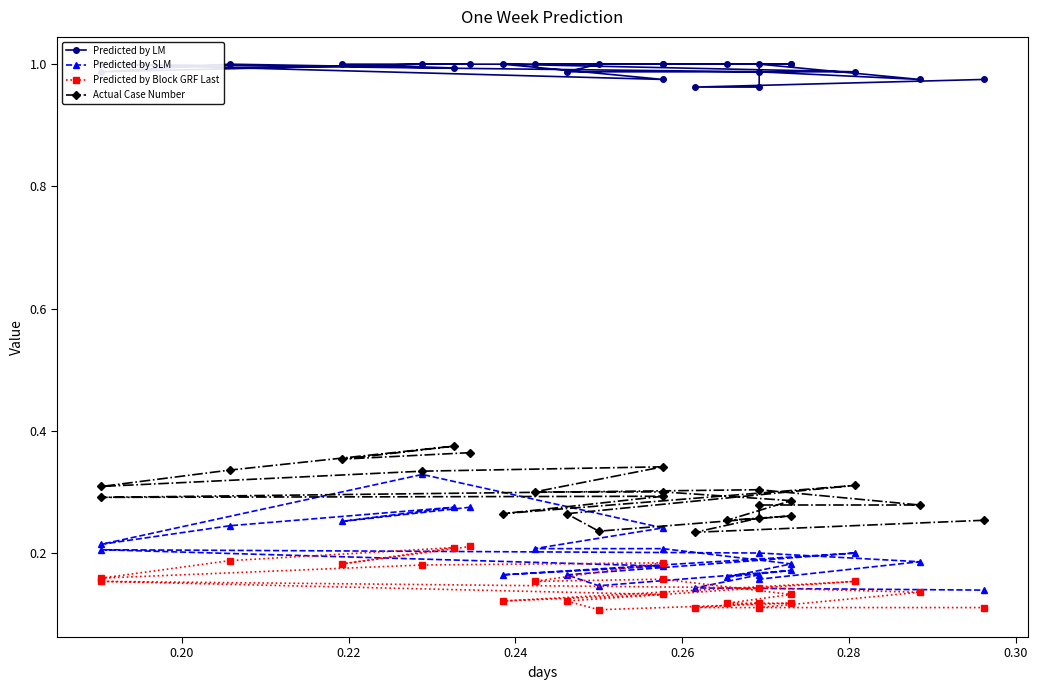

What is the sum of all Predicted by SLM values?

4.8